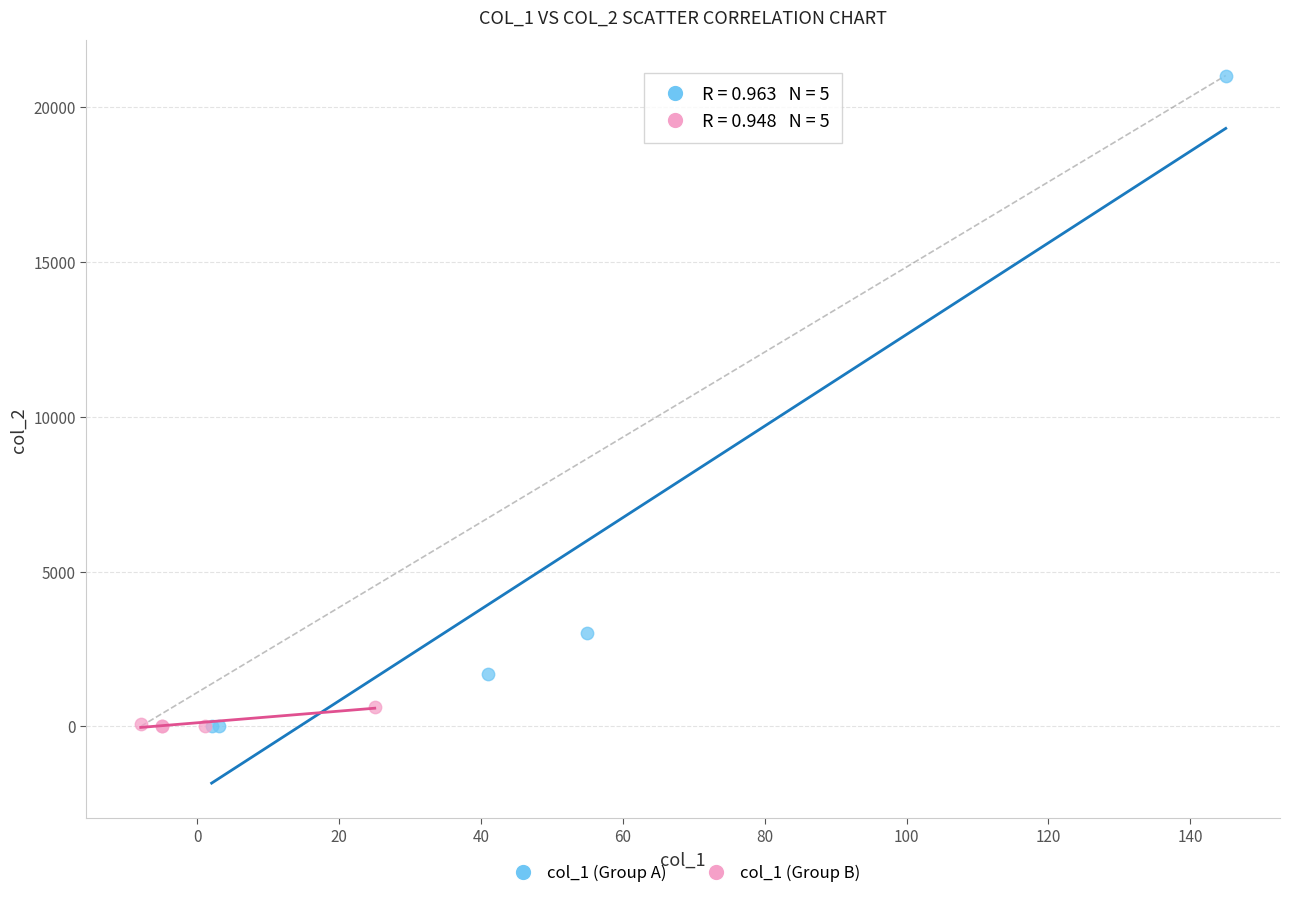

Which series contains the highest Y value?

col_1 (Group A)